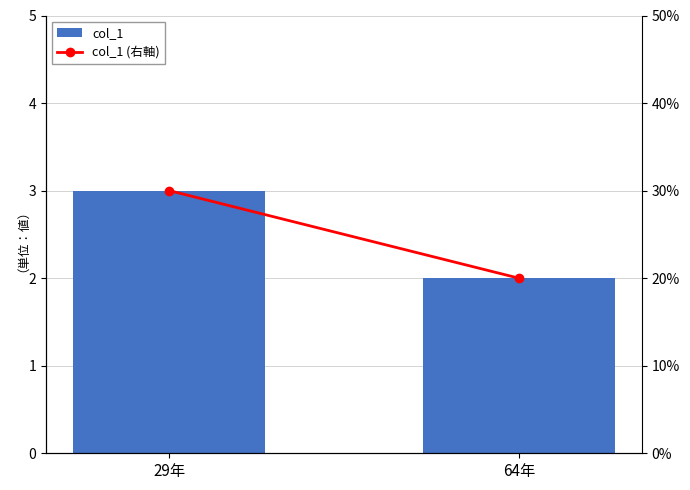

Are the bars horizontal?

No